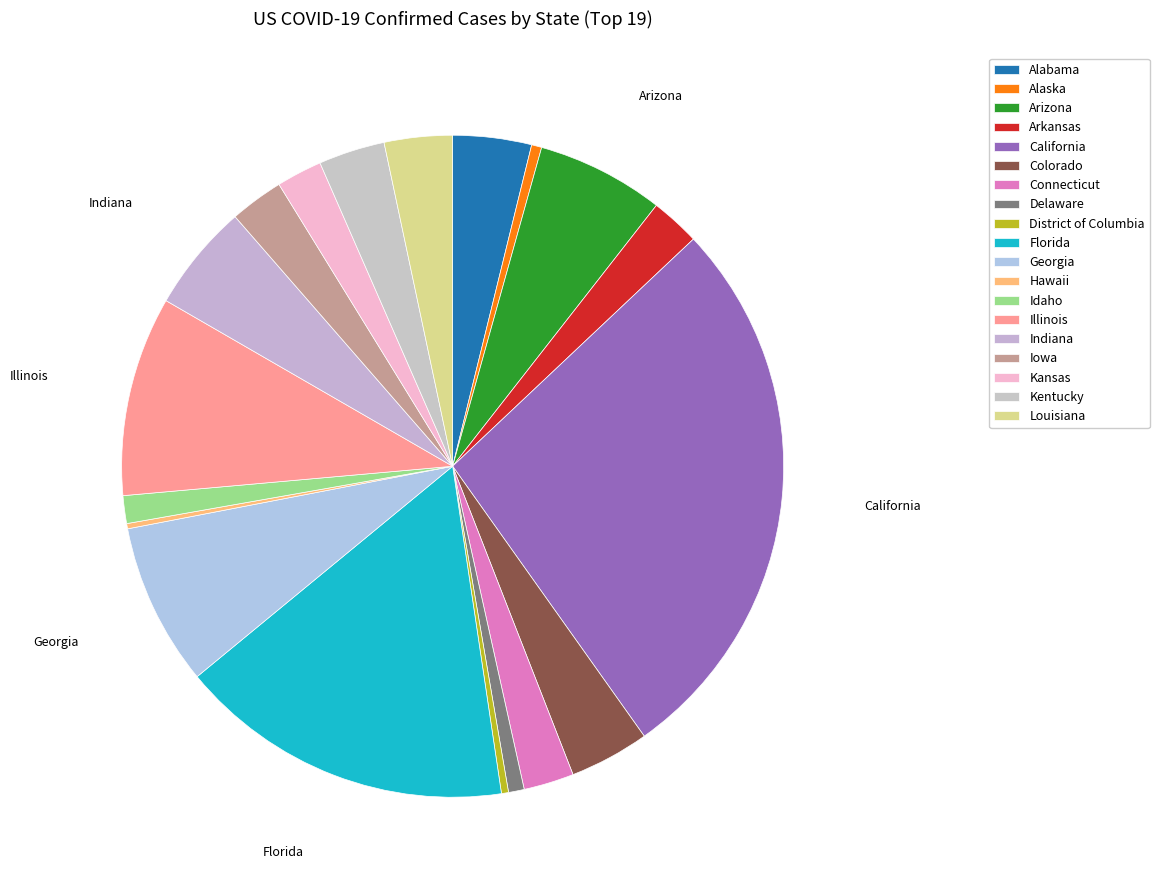

To the nearest percent, what portion does Kansas represent?

2%